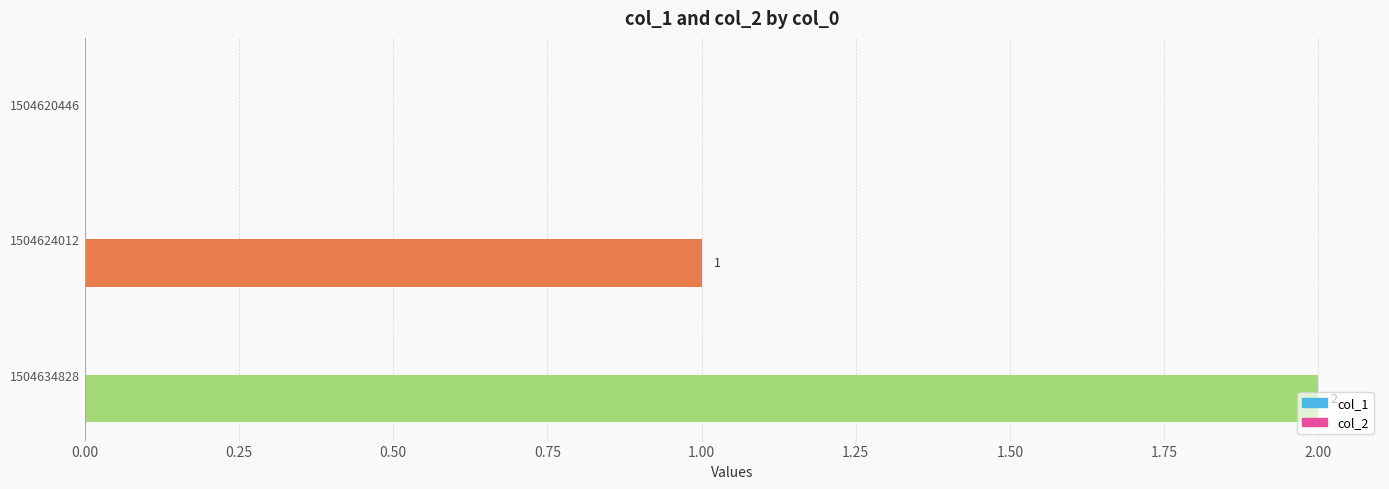

What is the change in value from 1504624012 to 1504634828?

+1